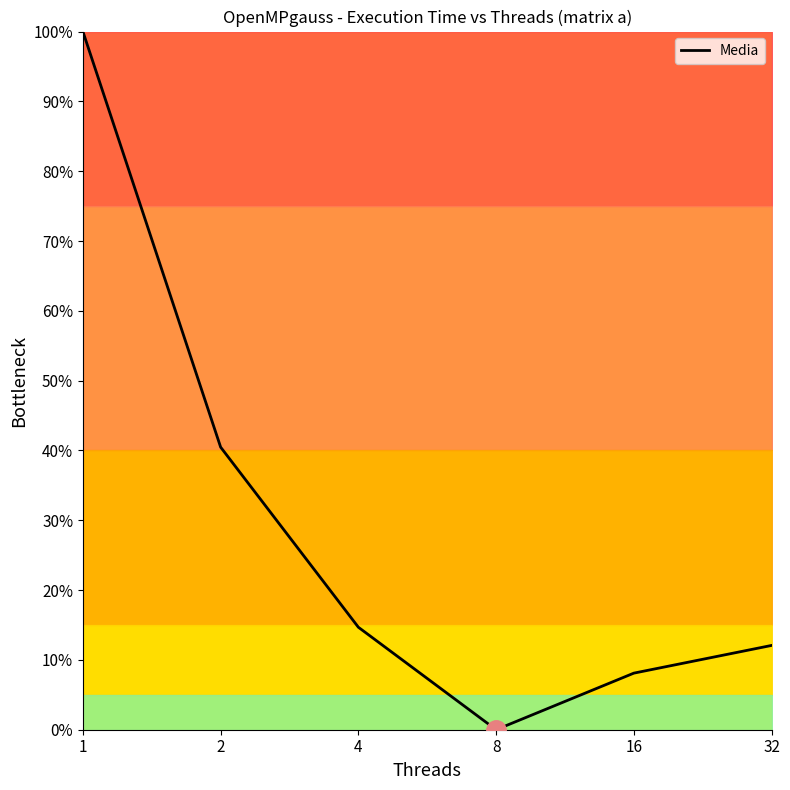

Approximately how many times larger is the value at 16 compared to 4?

0.6